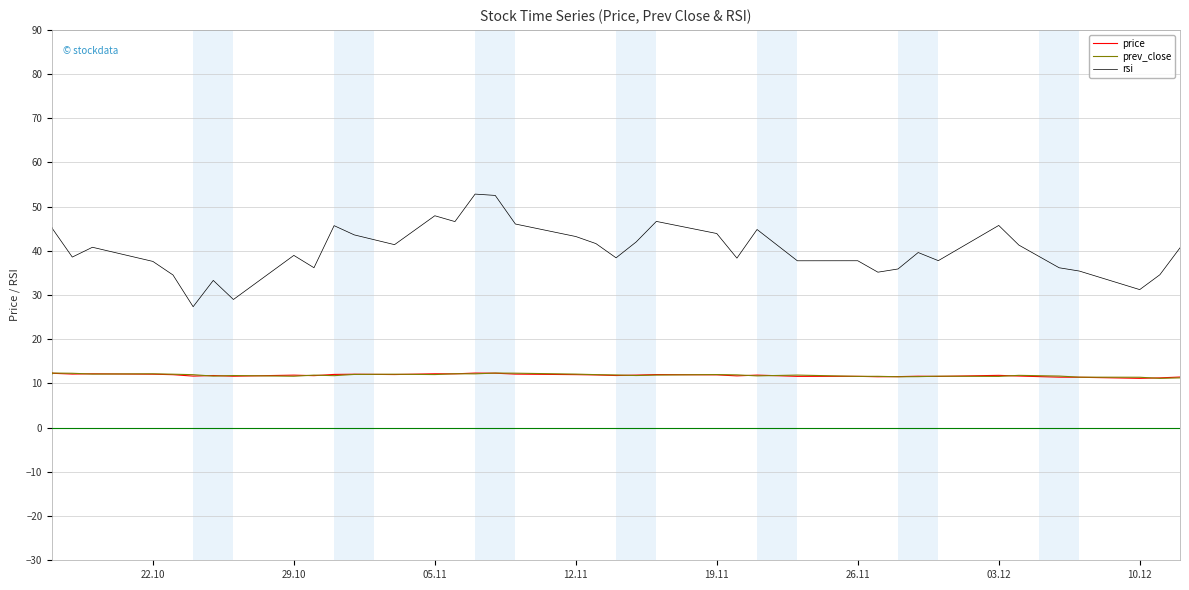

Is the value of rsi at 18 greater than the value of price at 35?

Yes